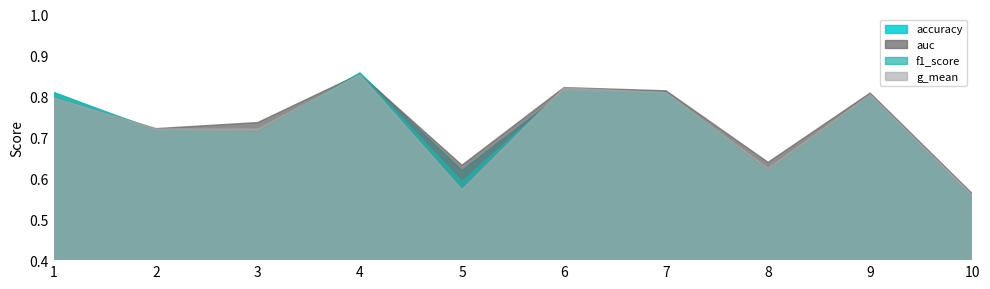

Which label corresponds to the smallest value in the chart?

10